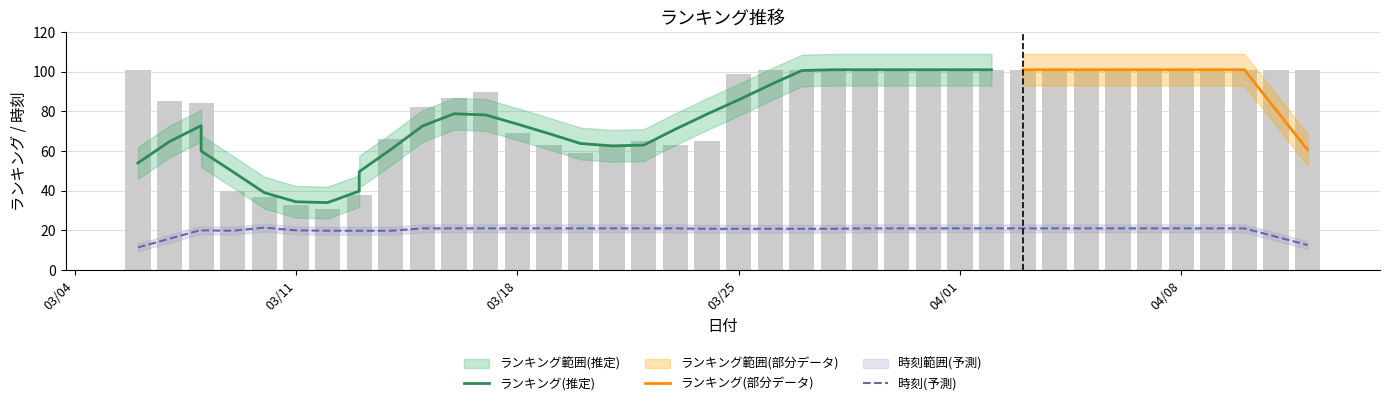

How many values exceed 99?

19